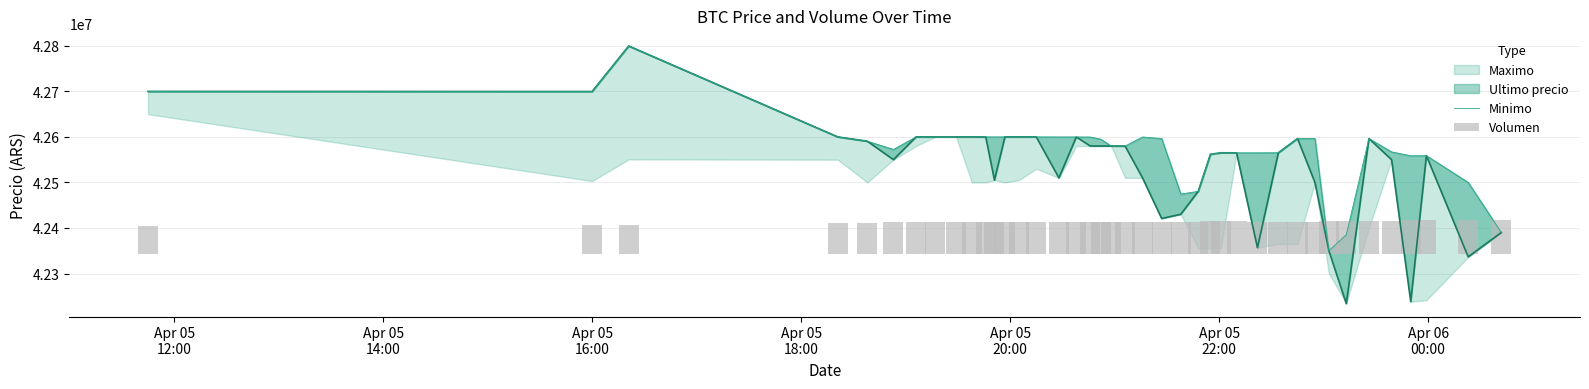

The Volumen series shows 103337.1 at 29. True or false?

False